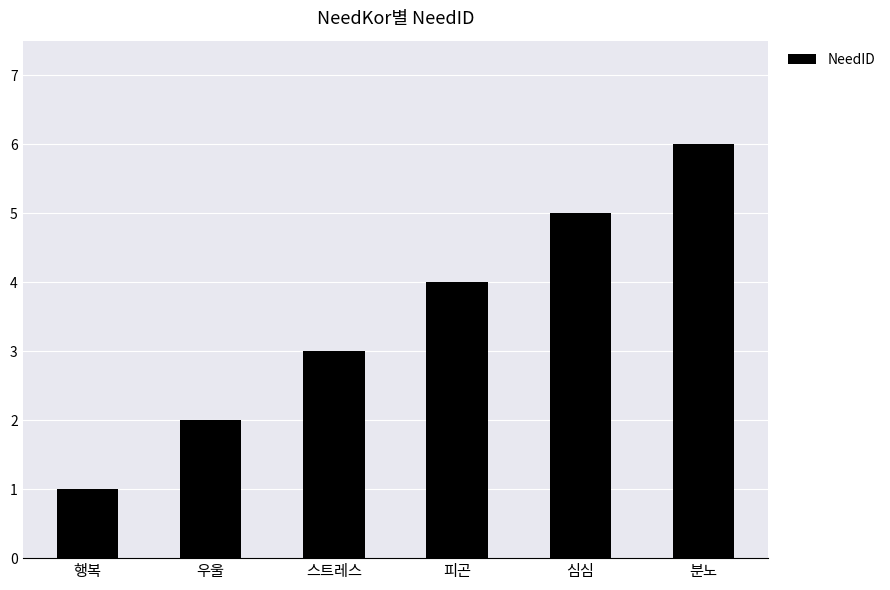

Rank the categories by value from lowest to highest.

행복, 우울, 스트레스, 피곤, 심심, 분노